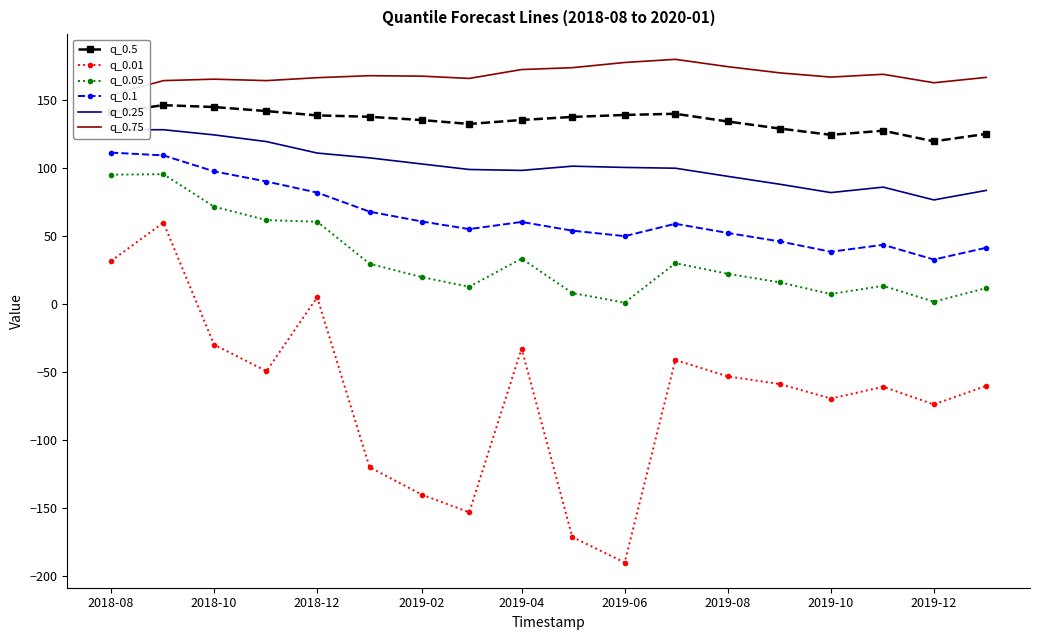

Rank the series by their maximum value, from lowest to highest.

q_0.01, q_0.05, q_0.1, q_0.25, q_0.5, q_0.75